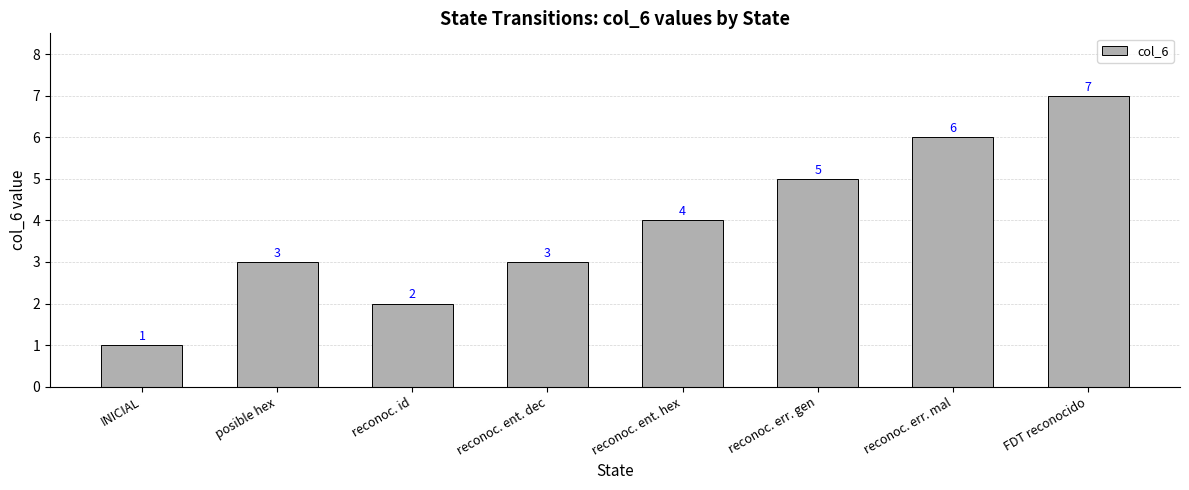

Between INICIAL and reconoc. ent. hex, which is larger?

reconoc. ent. hex